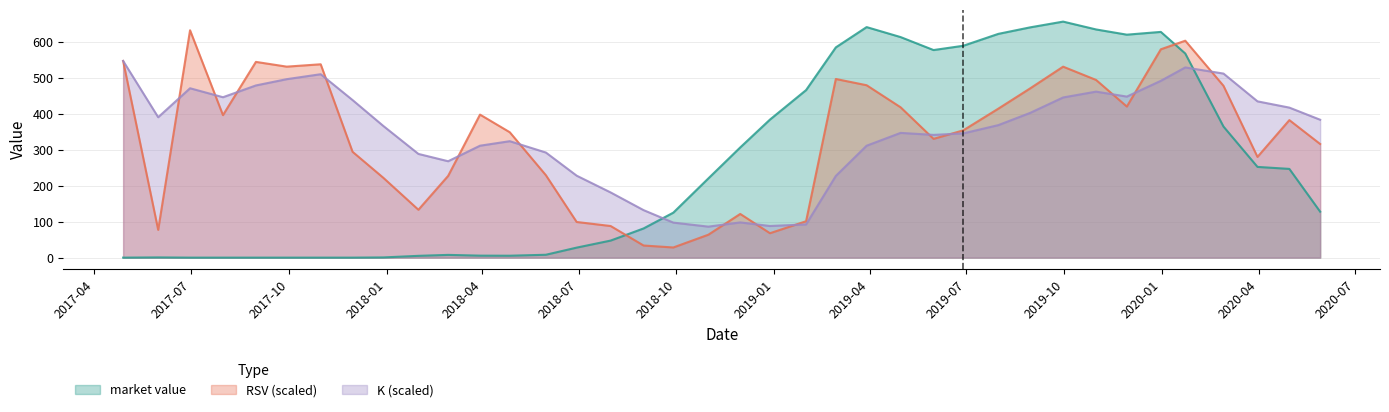

How many categories are shown in the chart?

38